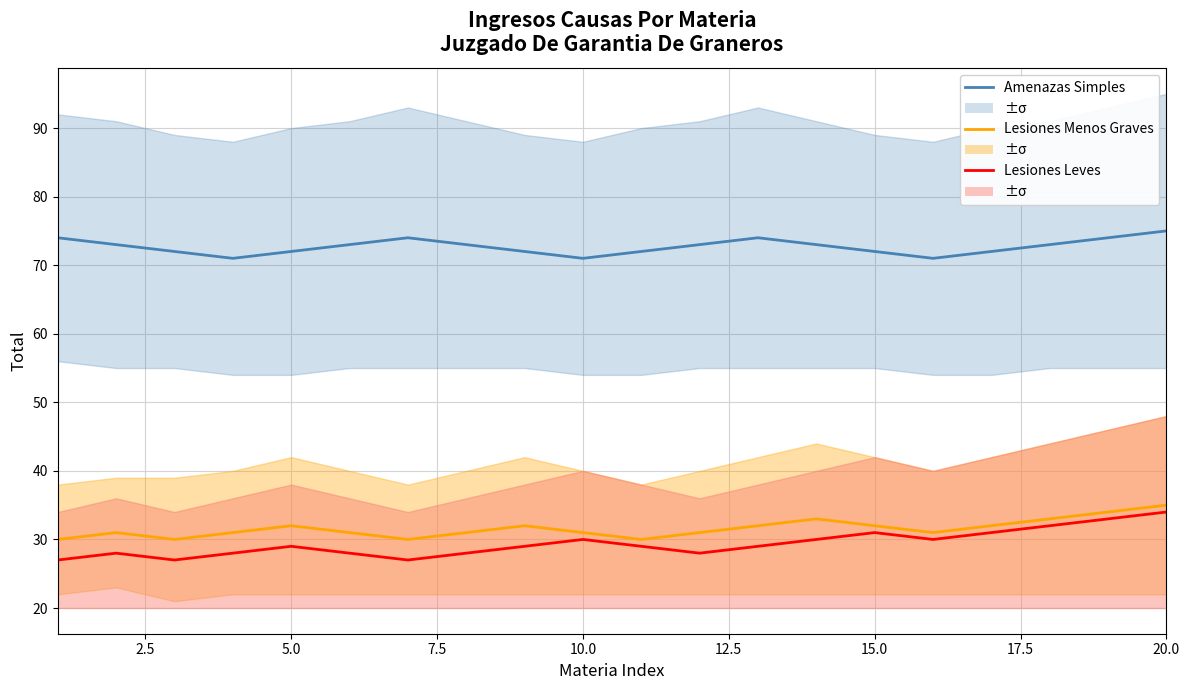

What is the difference between the maximum and second lowest values in the Lesiones Leves (27) series?

7